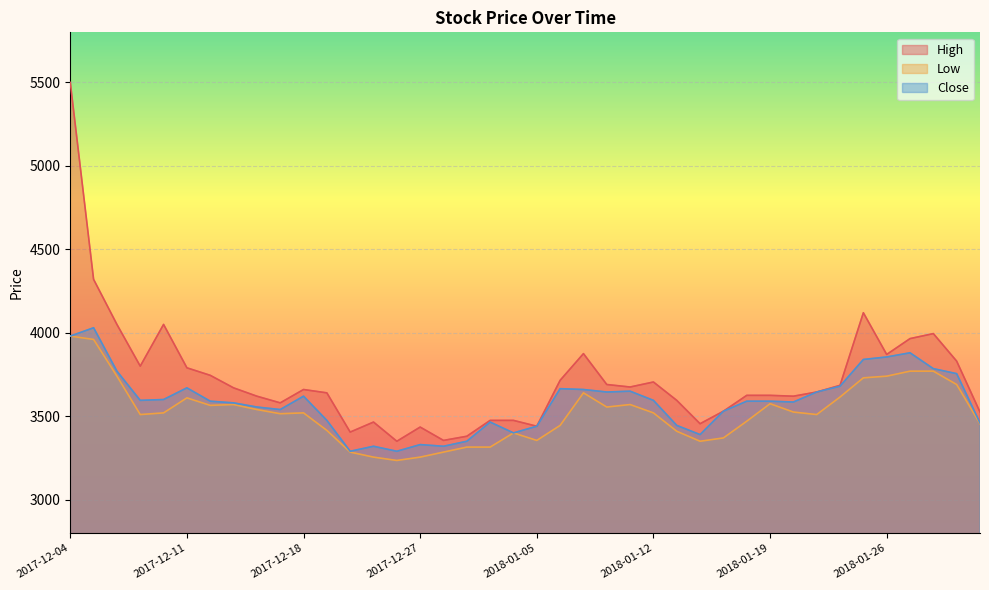

List the labels in order of Low value, smallest first.

2017-12-26, 2017-12-22, 2017-12-27, 2017-12-21, 2017-12-28, 2018-01-02, 2018-01-03, 2018-01-16, 2018-01-05, 2018-01-17, 2018-01-04, 2018-01-15, 2017-12-19, 2018-01-08, 2018-03-15, 2018-01-18, 2017-12-07, 2018-01-23, 2017-12-15, 2017-12-08, 2017-12-18, 2018-01-12, 2018-01-22, 2017-12-14, 2018-01-10, 2017-12-12, 2017-12-13, 2018-01-11, 2018-01-19, 2017-12-11, 2018-01-24, 2018-01-09, 2018-01-31, 2018-01-25, 2017-12-06, 2018-01-26, 2018-01-29, 2018-01-30, 2017-12-05, 2017-12-04